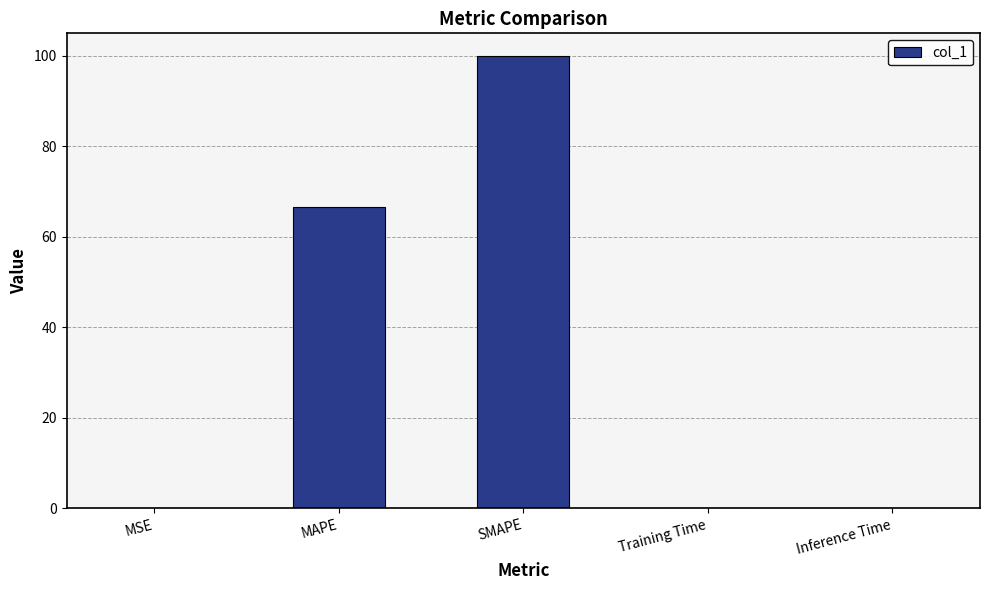

What is the approximate value at SMAPE?

99.9